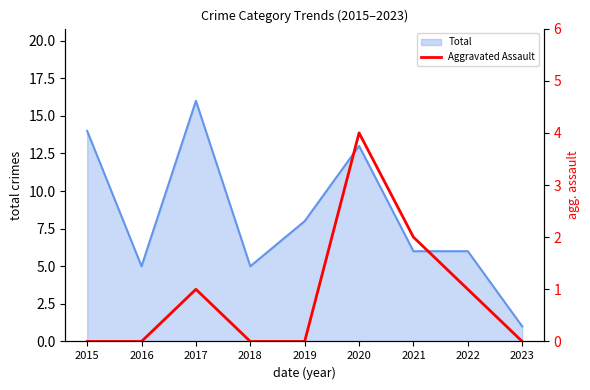

Is it true that Total equals 5 at 2016?

True